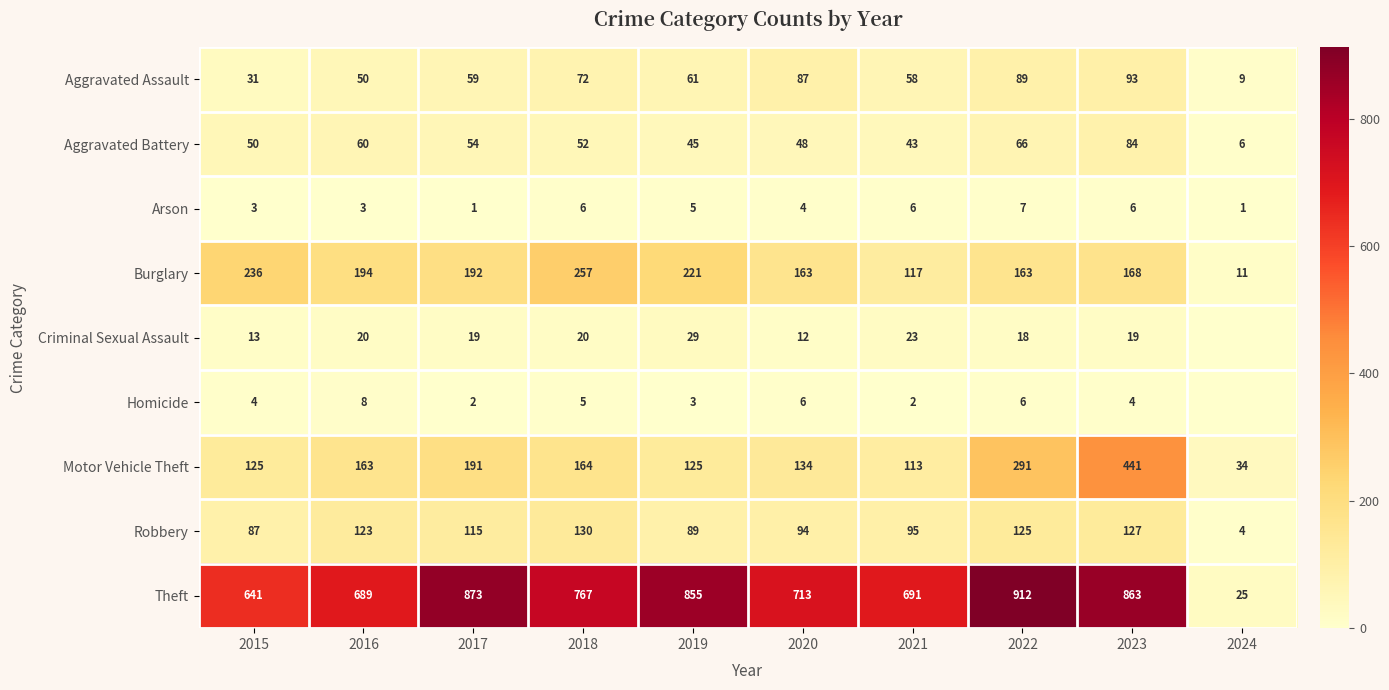

What is the average value of the Aggravated Battery series?

51